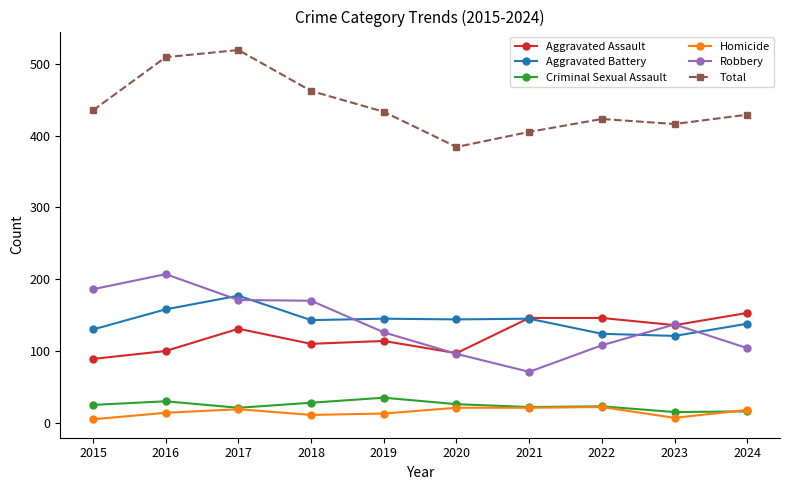

At how many categories does at least one series exceed 55?

10